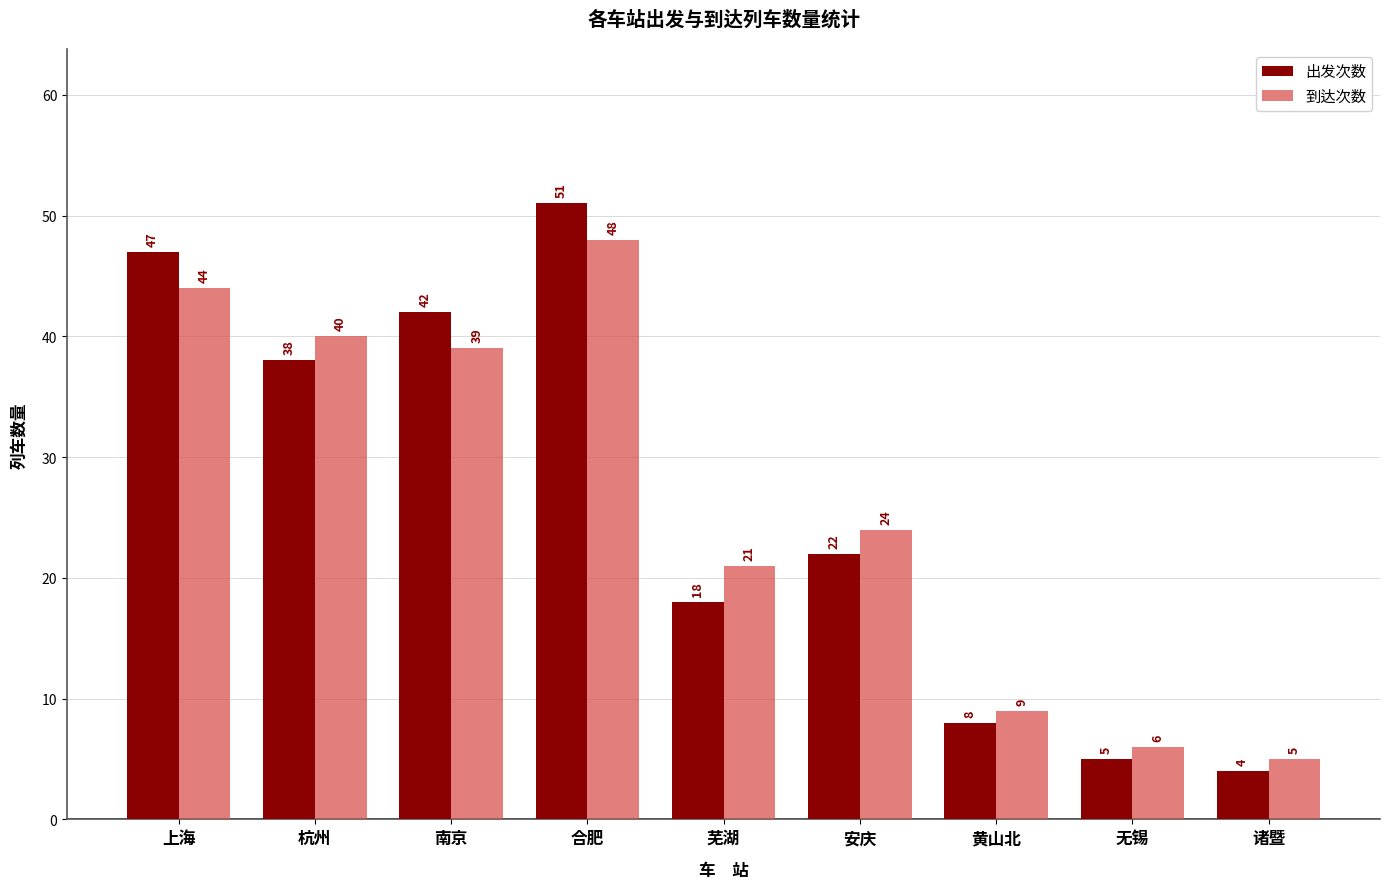

Rank the series by their average value, from lowest to highest.

出发次数, 到达次数